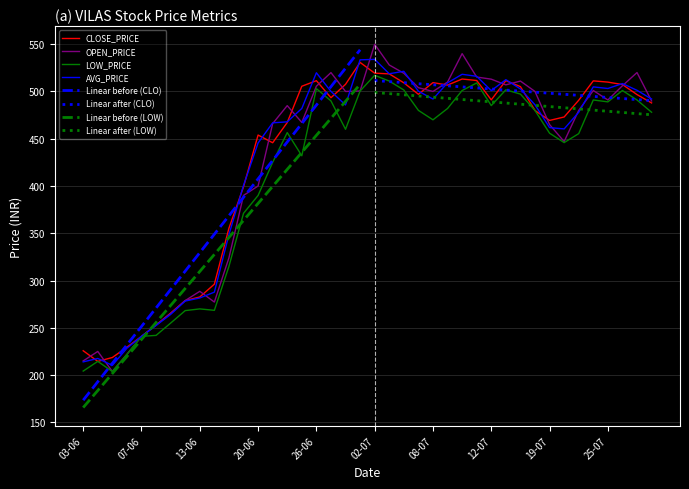

True or false: OPEN_PRICE has a value of 278.8 at 12-06.

True